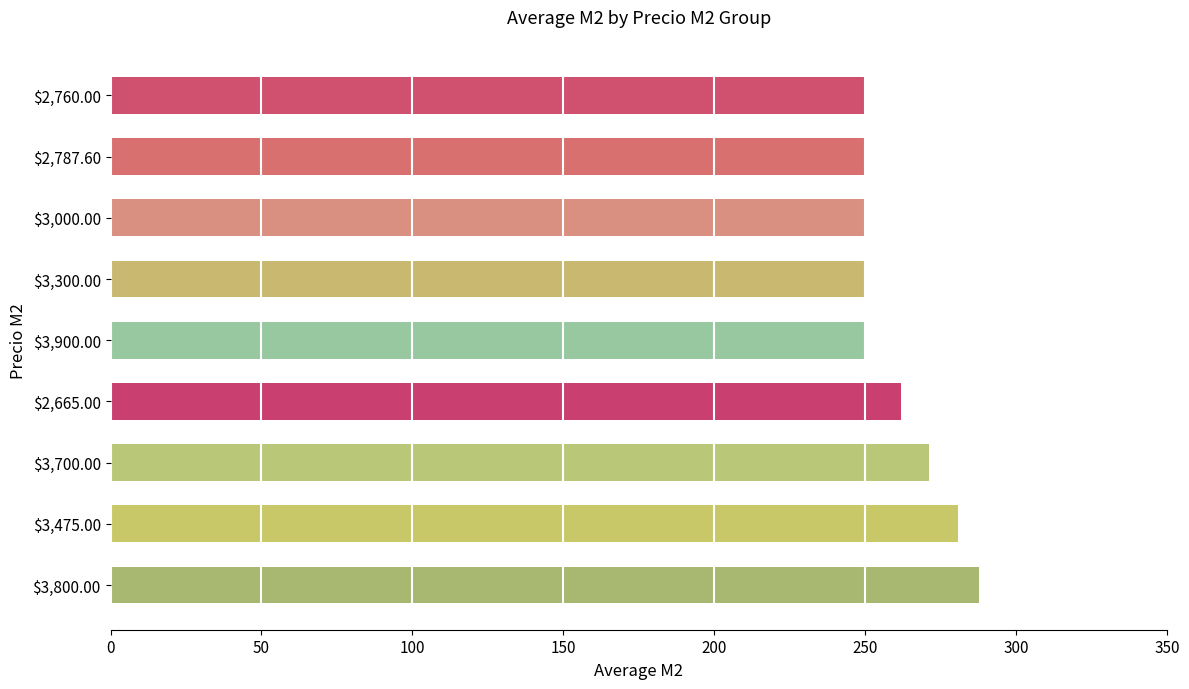

What is the smallest value displayed?

250.0